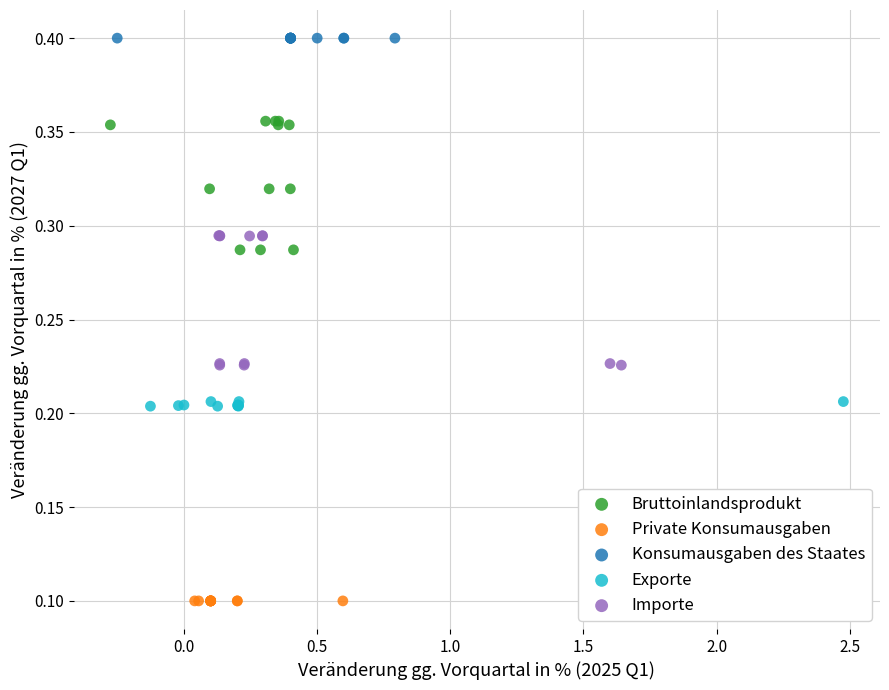

Which series contains the lowest Y value?

Private Konsumausgaben